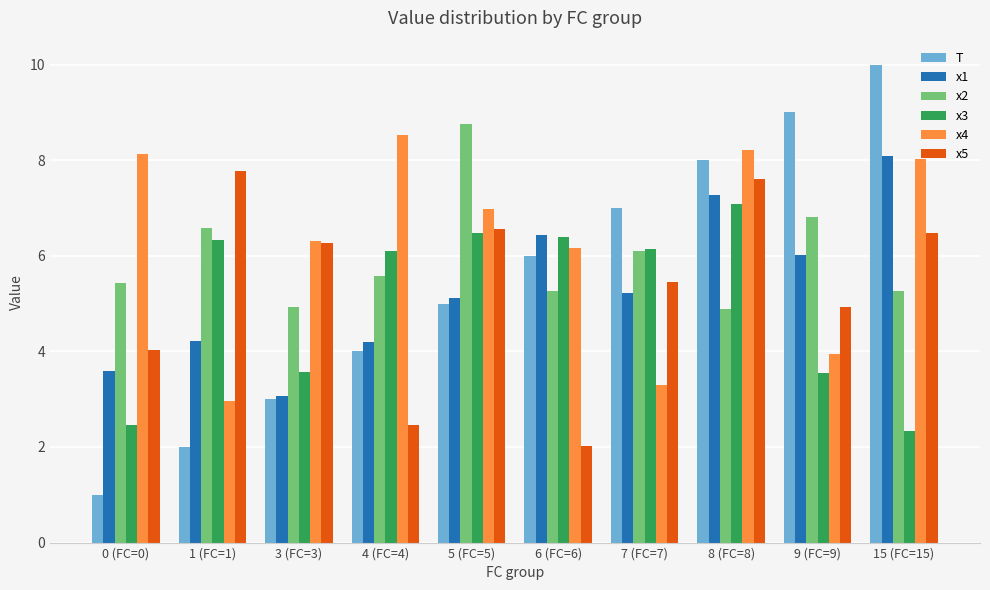

What value does the x1 series have at 7 (FC=7)?

5.2